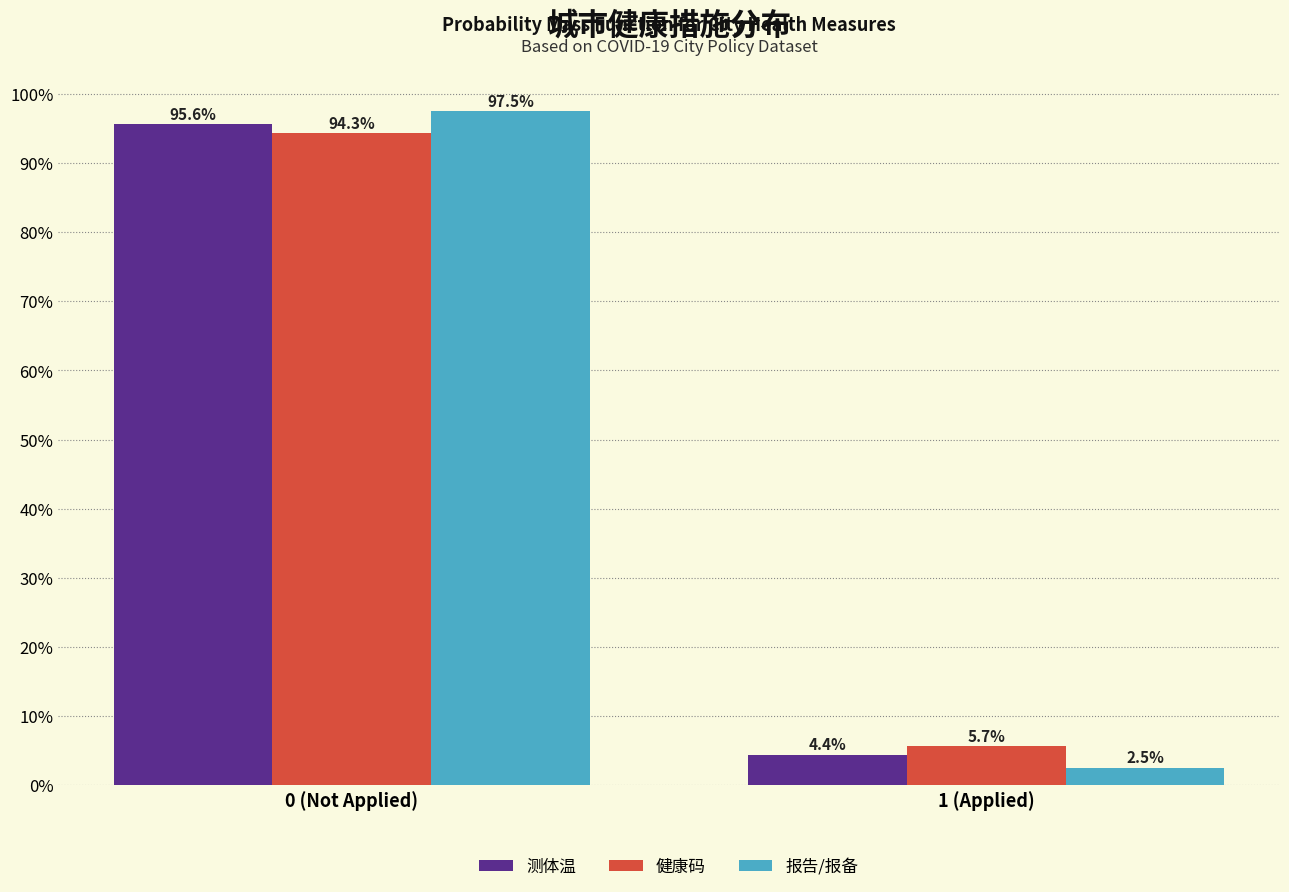

Reading left to right, list all the values displayed in this chart.

测体温: 0 (Not Applied)=95.6	1 (Applied)=4.4
健康码: 0 (Not Applied)=94.3	1 (Applied)=5.7
报告/报备: 0 (Not Applied)=97.5	1 (Applied)=2.5